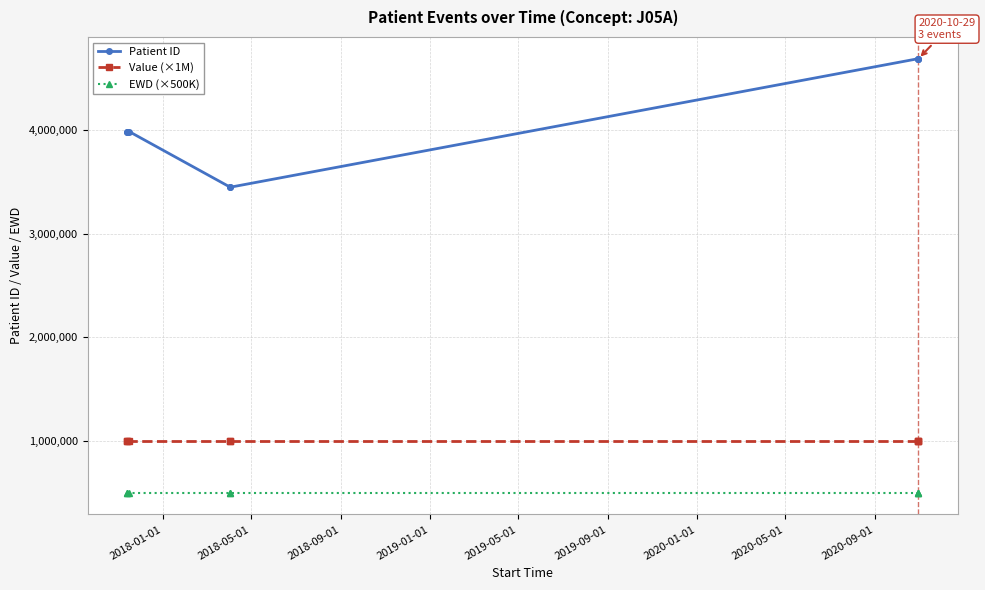

List the series in order of their peak value, lowest first.

EWD (×500K), Value (×1M), Patient ID